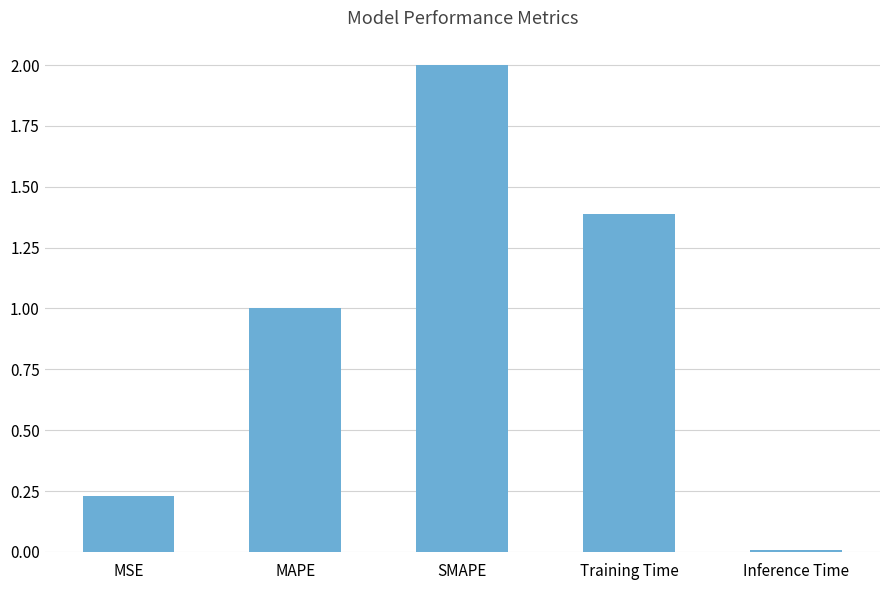

What is the label of the 4th bar from the right?

MAPE